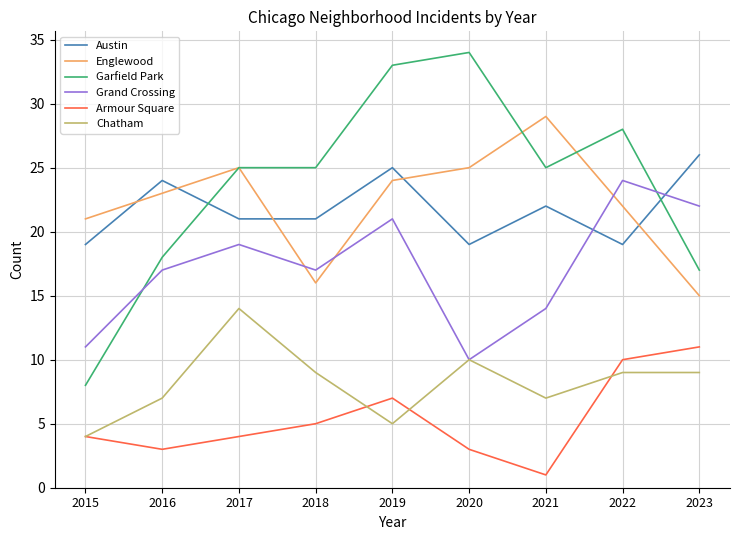

How many lines are shown in the chart?

6